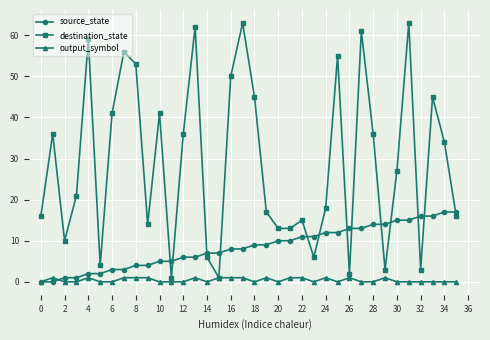

Rank the series by their maximum value, from lowest to highest.

output_symbol, source_state, destination_state